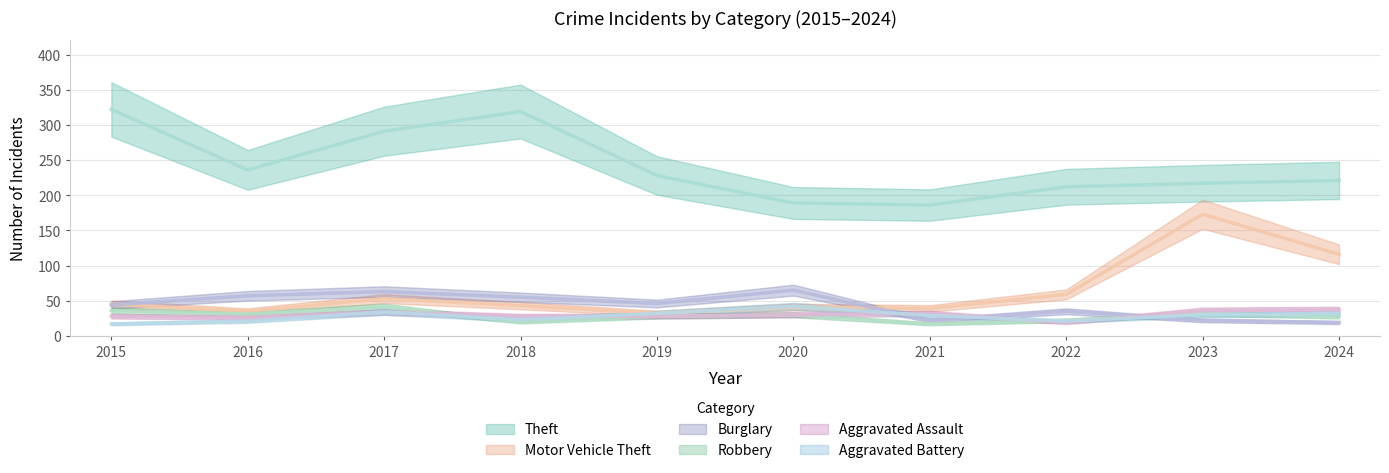

Which series ends up on top after the final intersection of Motor Vehicle Theft and Burglary?

Motor Vehicle Theft